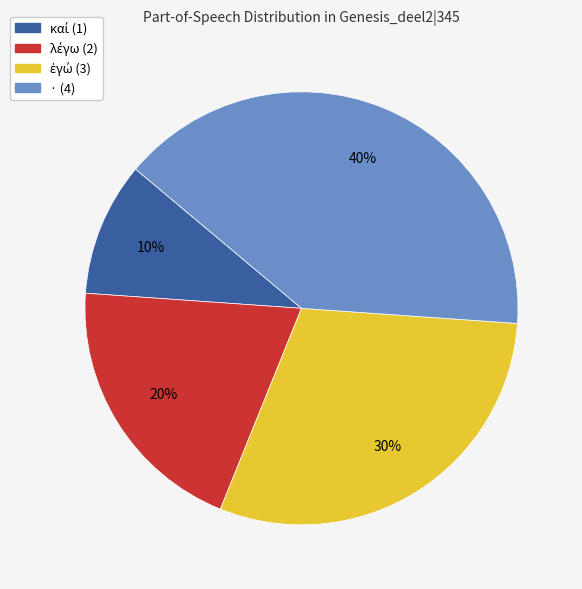

Is there a majority slice in this chart?

No